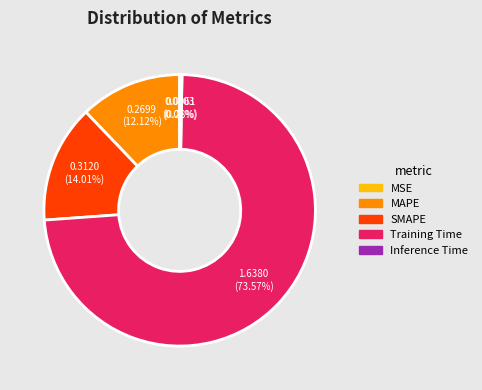

Which slice is the largest?

Training Time